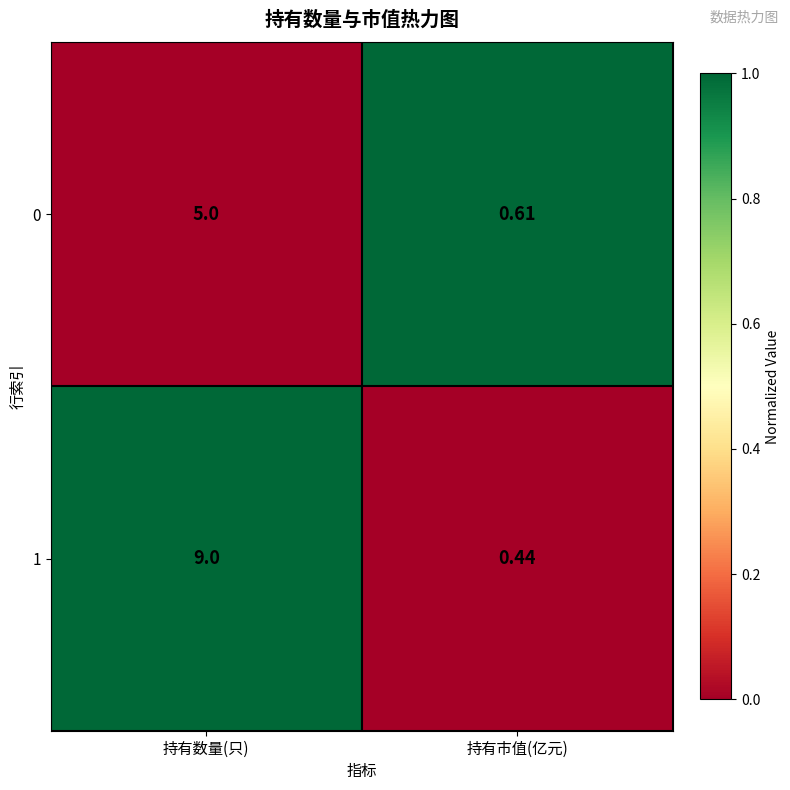

Which category has the lowest value in the 1 series?

持有市值(亿元)